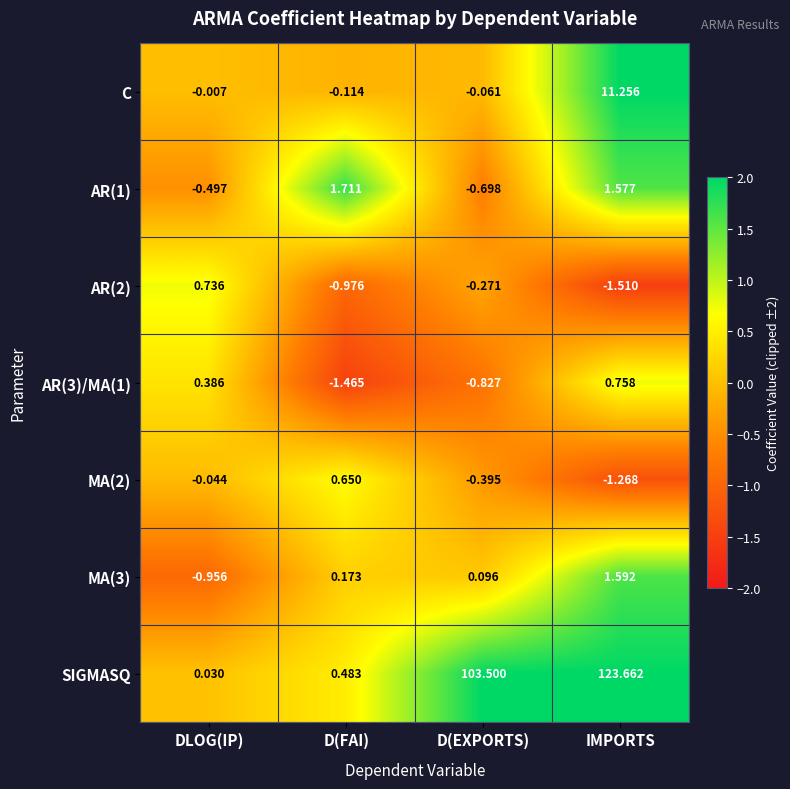

Rank the categories by SIGMASQ value from highest to lowest.

IMPORTS, D(EXPORTS), D(FAI), DLOG(IP)